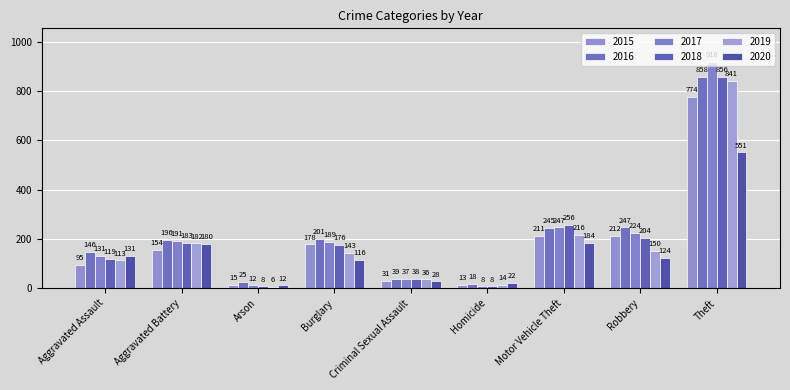

What is the maximum value for 2020?

551